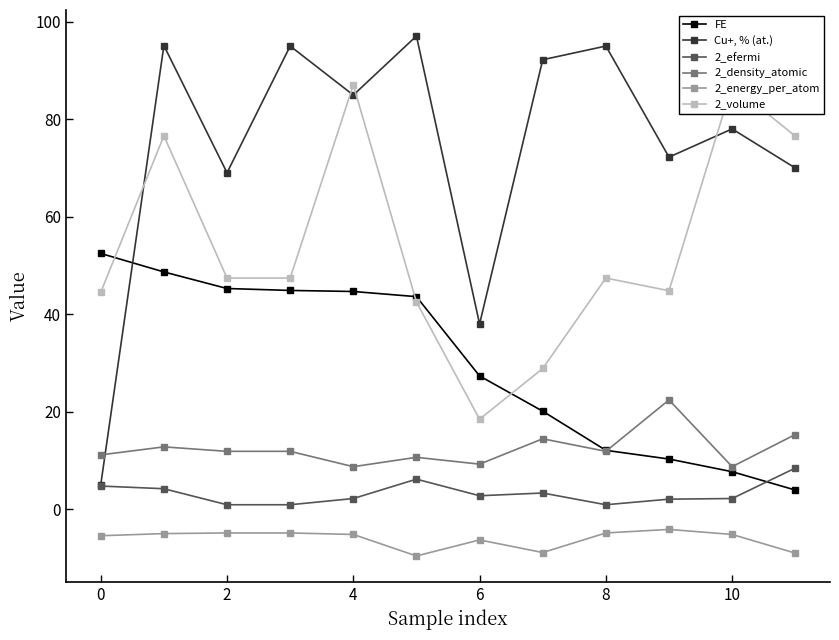

After their last crossing, which series has the higher values: Cu+, % (at.) or 2_density_atomic?

Cu+, % (at.)